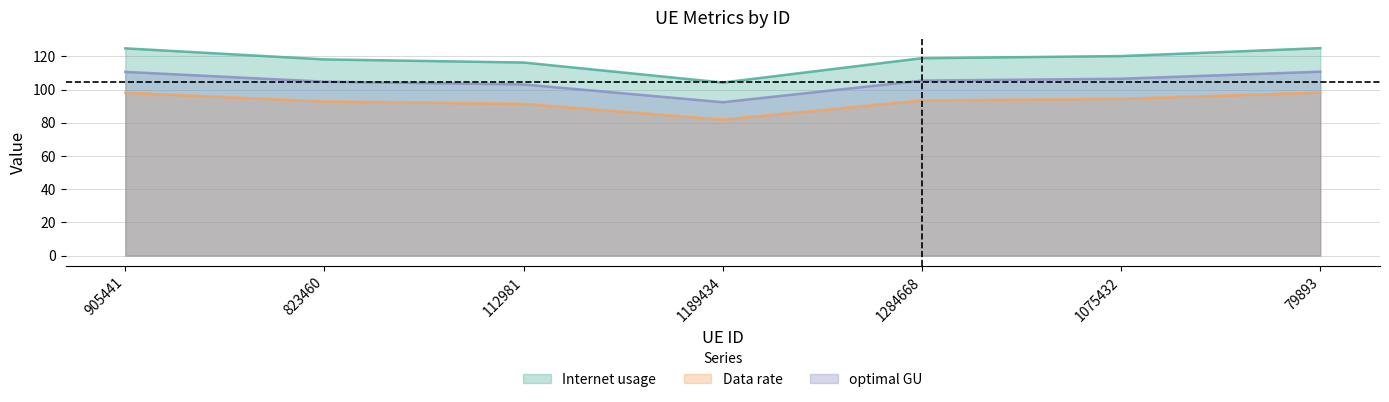

True or false: Data rate and optimal GU intersect in this chart.

False